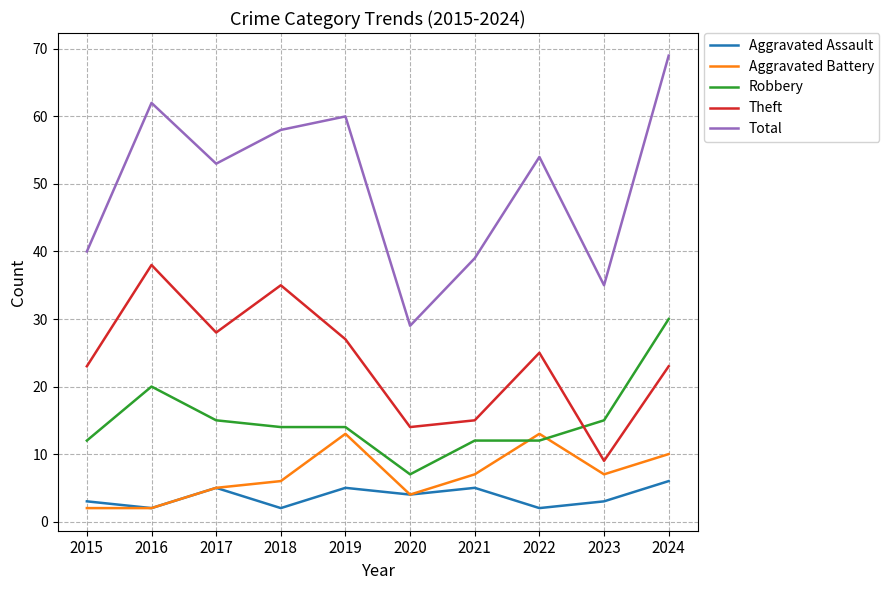

At 2018, list the series in order from smallest to largest.

Aggravated Assault, Aggravated Battery, Robbery, Theft, Total